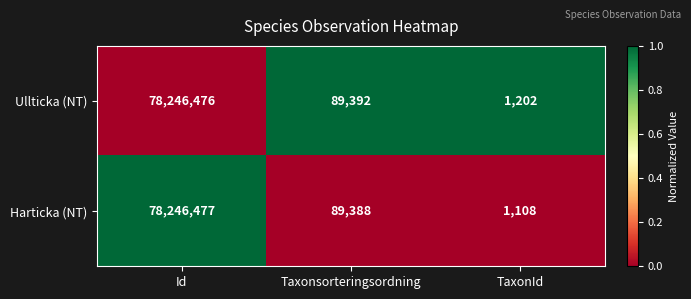

Which series changed the most between Id and Taxonsorteringsordning?

Harticka (NT)